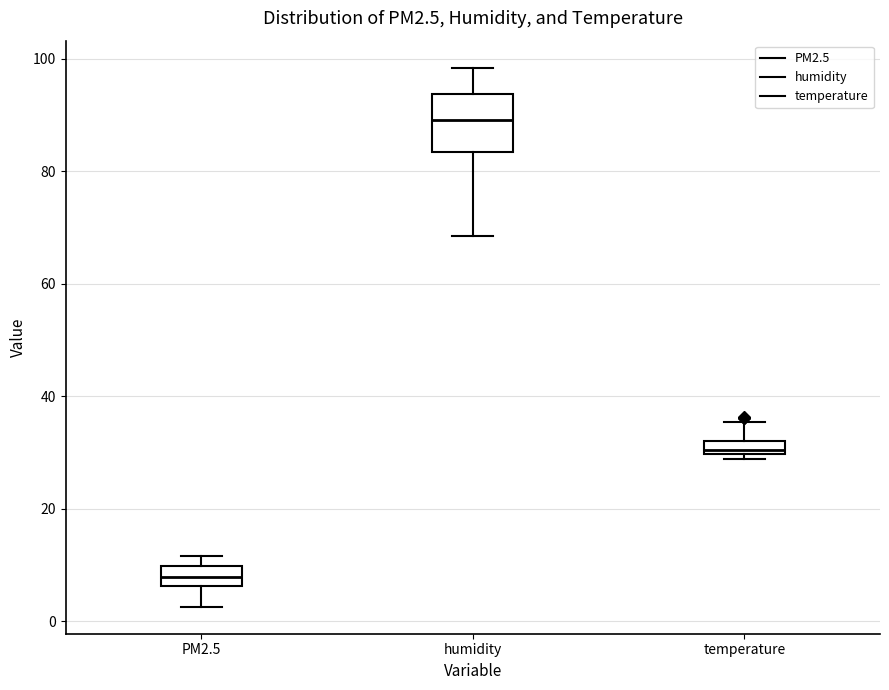

Comparing the boxes themselves (not the whiskers), which one is the tallest?

humidity